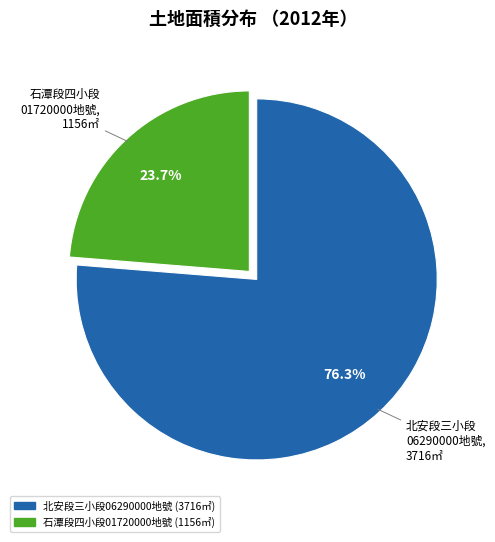

Is there a majority slice in this chart?

Yes